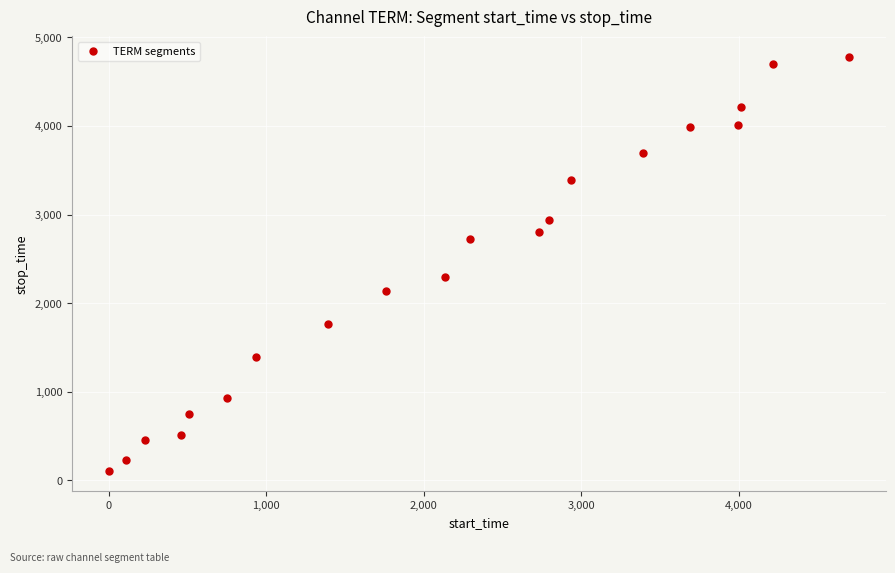

What is the range of X values (max minus min)?

4700